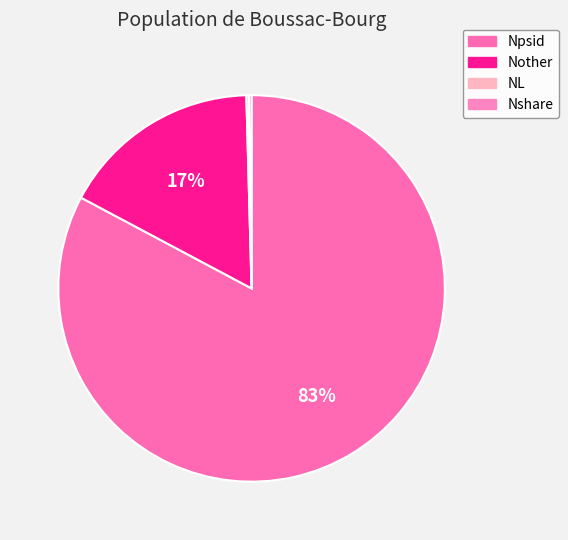

What is the change in value from Npsid to Nother?

-204418